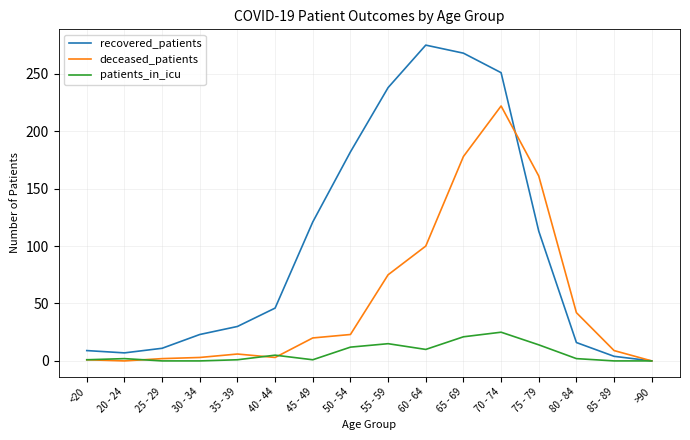

Is the value of patients_in_icu at 75 - 79 greater than the value of deceased_patients at 80 - 84?

No